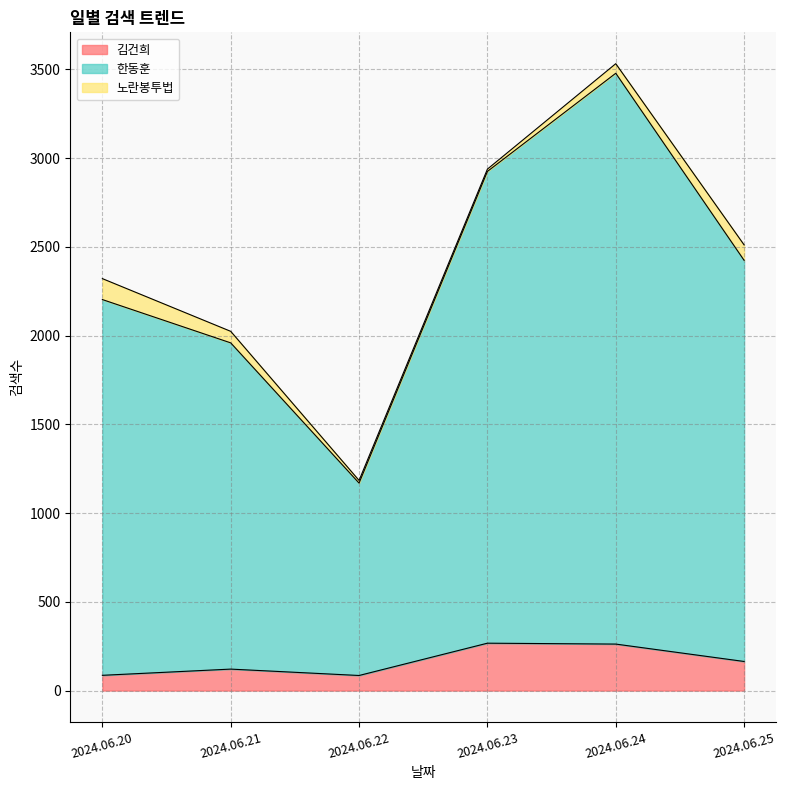

What is the maximum value for 김건희?

267